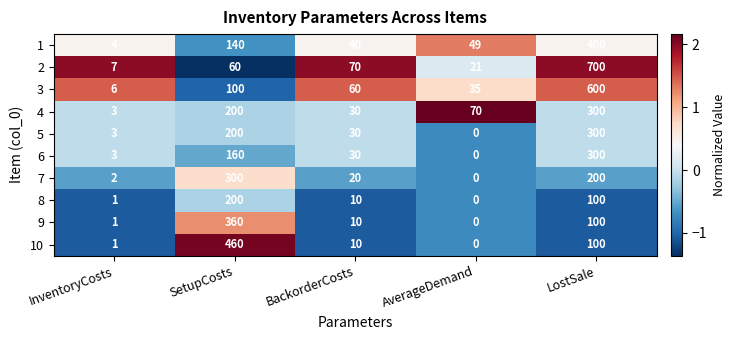

What is the smallest value displayed?

0